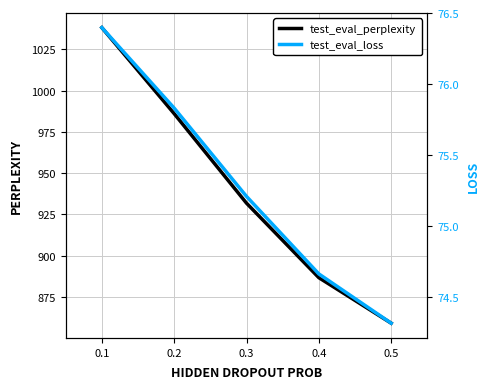

Reading right to left, transcribe all the data shown in this chart.

test_eval_perplexity: 859.1	886.7	931.8	986.0	1038.1
test_eval_loss: 74.3	74.7	75.2	75.8	76.4